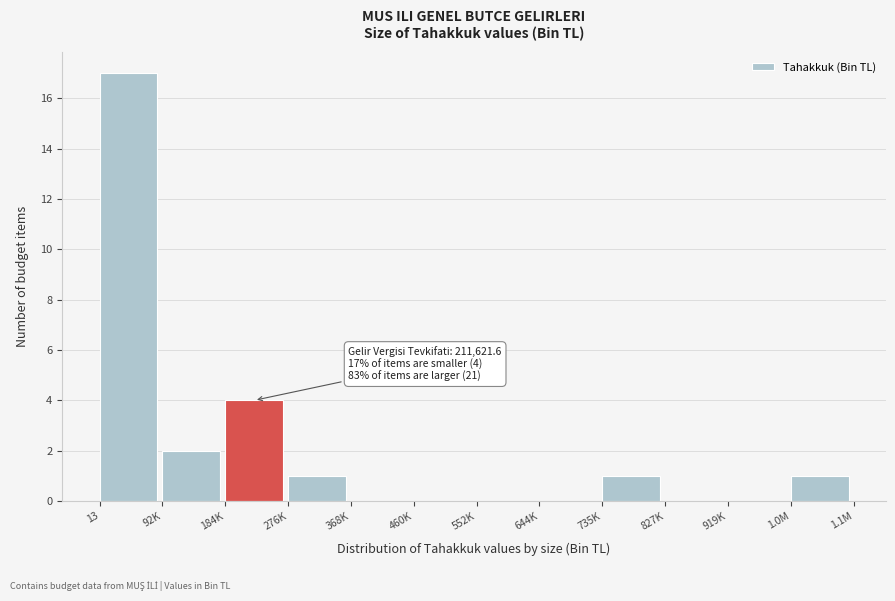

Reading left to right, list all the values displayed in this chart.

13=17	92K=2	184K=4	276K=1	368K=0	460K=0	552K=0	644K=0	735K=1	827K=0	919K=0	1.0M=1